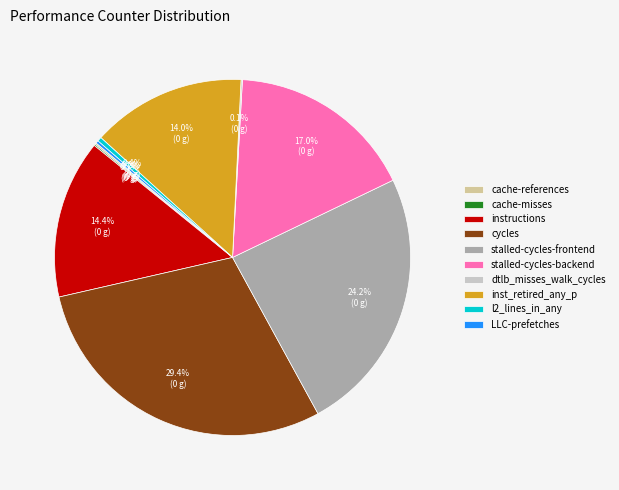

Is there a majority slice in this chart?

No